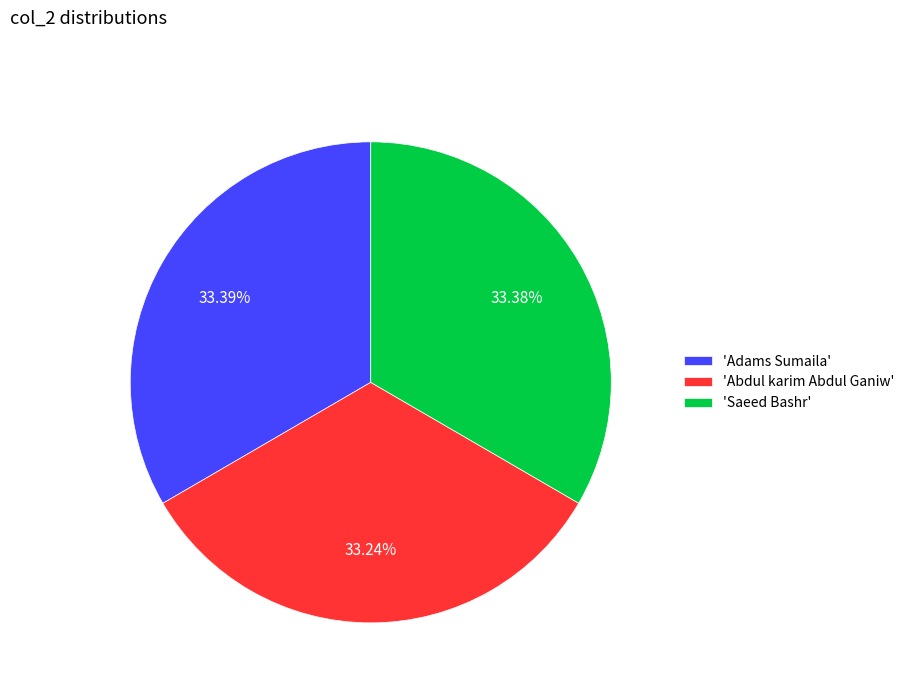

What is the ratio of the value at 'Saeed Bashr' to the value at 'Abdul karim Abdul Ganiw'?

1.0